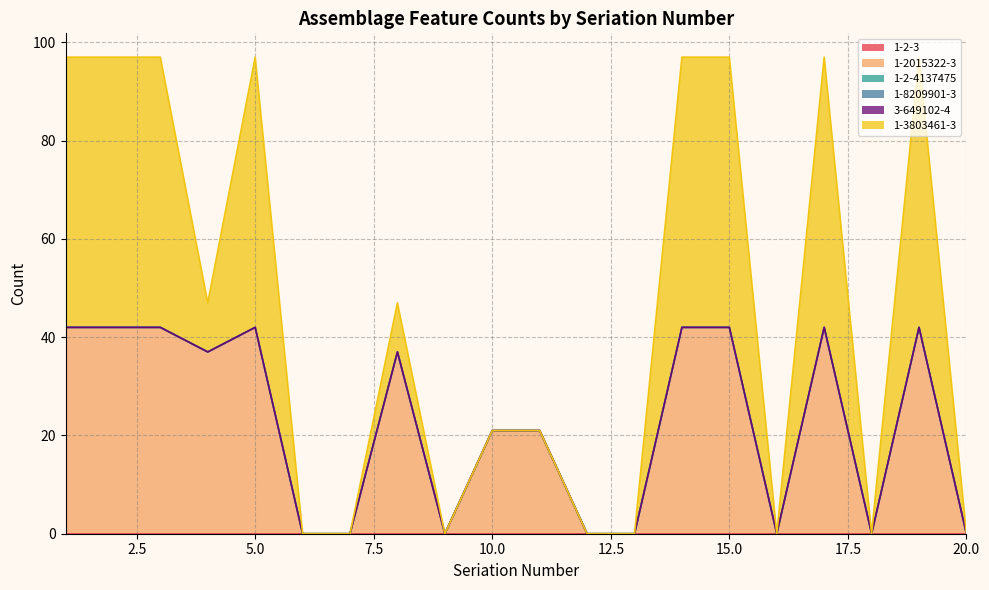

True or false: 3-649102-4 (line) has more than 2 interior local peaks.

True